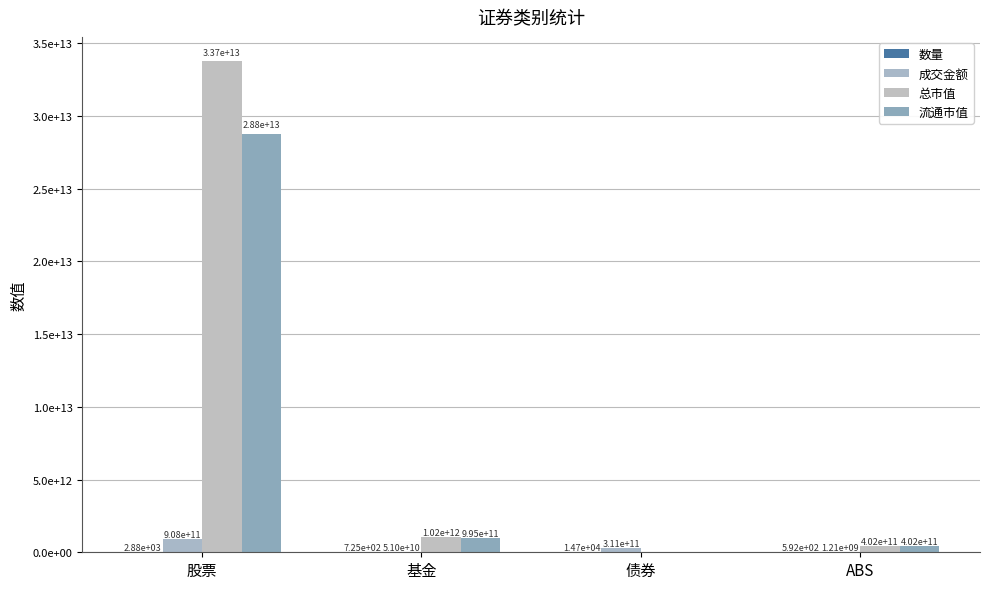

Does the chart contain stacked bars?

No